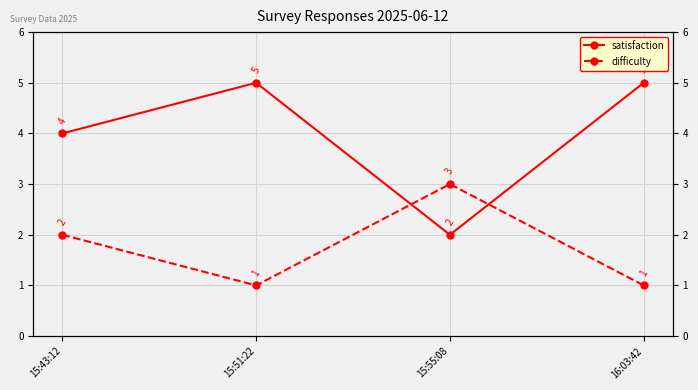

Count the difficulty values in the range 1 to 3.

4